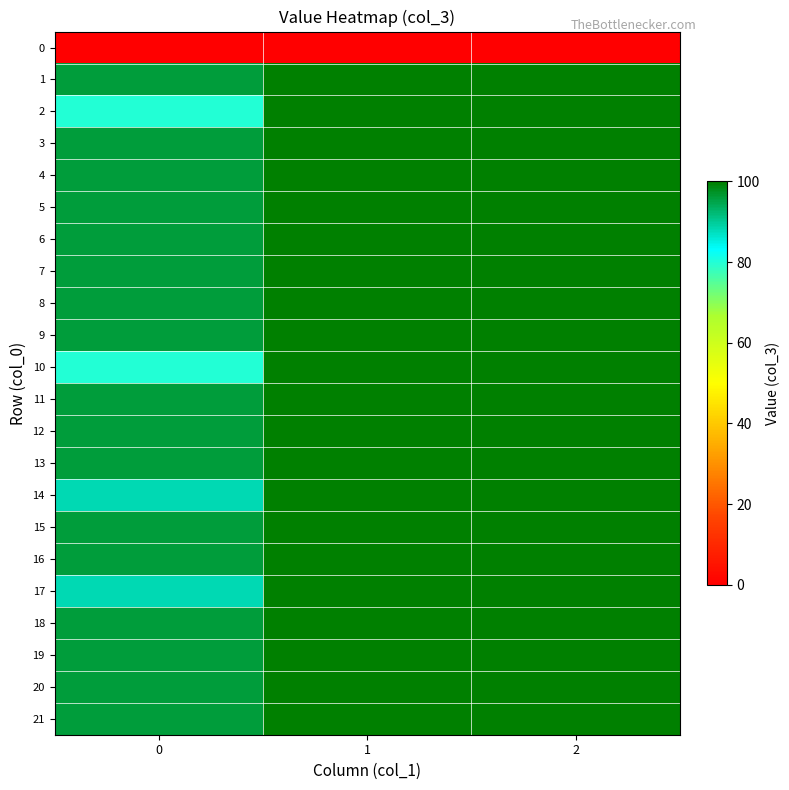

At how many categories does at least one series exceed 96?

2